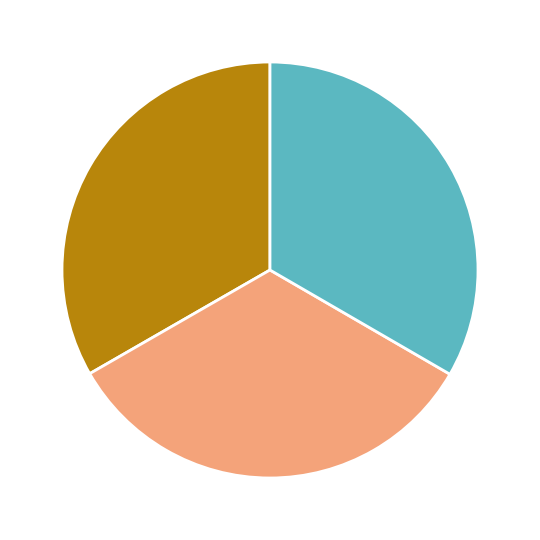

Is there any slice that represents more than half of the pie?

No